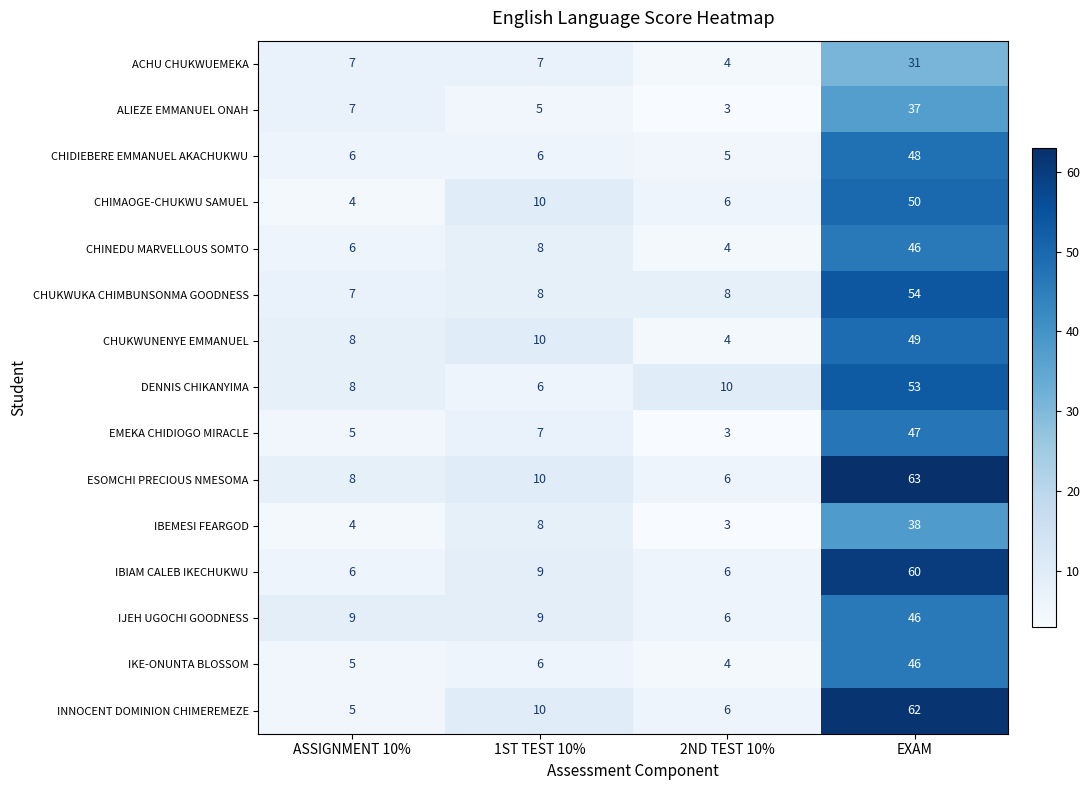

List the labels in order of IBEMESI FEARGOD value, largest first.

EXAM, 1ST TEST 10%, ASSIGNMENT 10%, 2ND TEST 10%